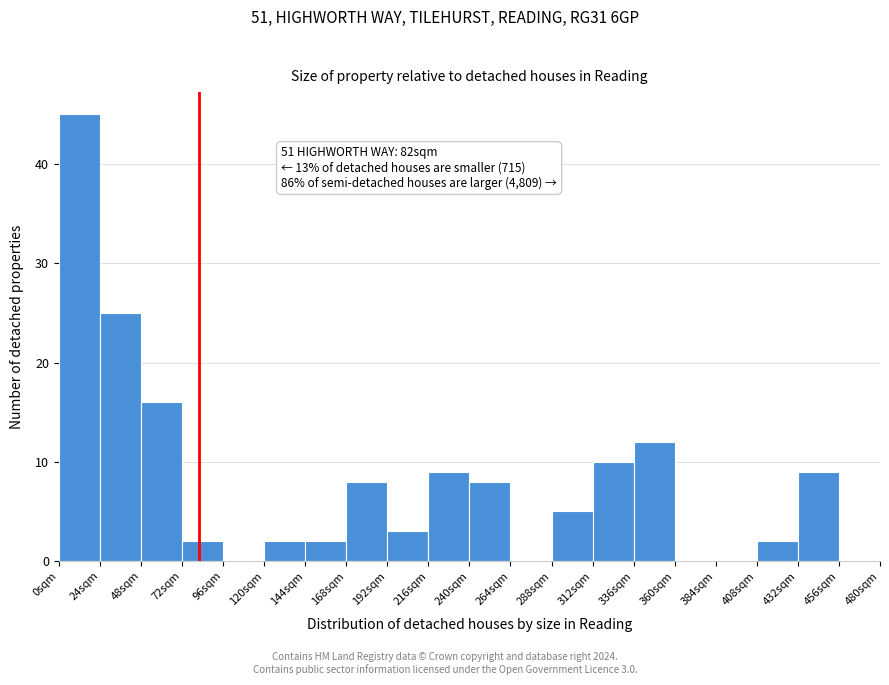

Which range on the x-axis has the tallest bar?

0 to 24